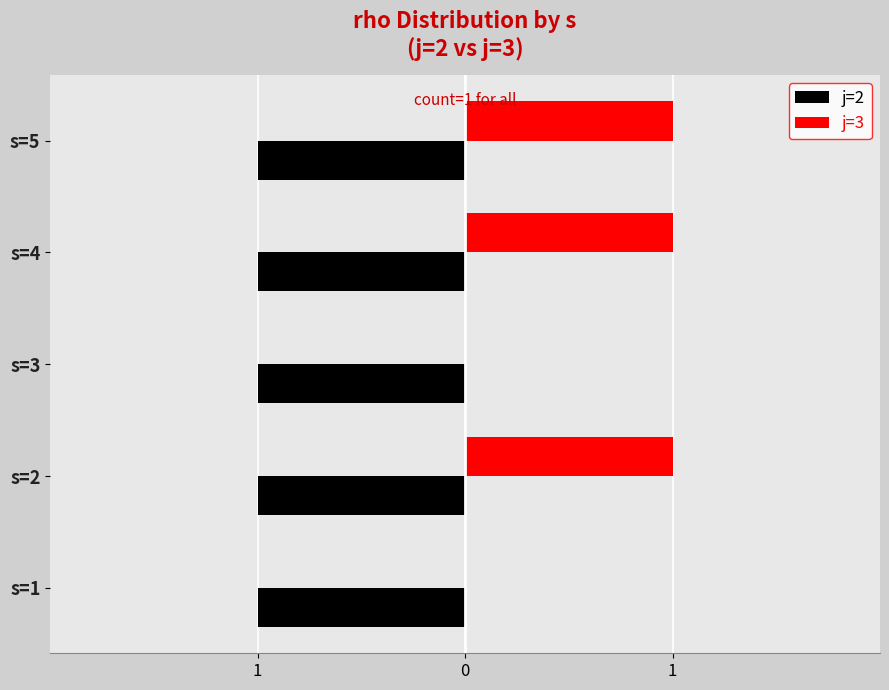

What is the sum of all j=3 values?

3.0